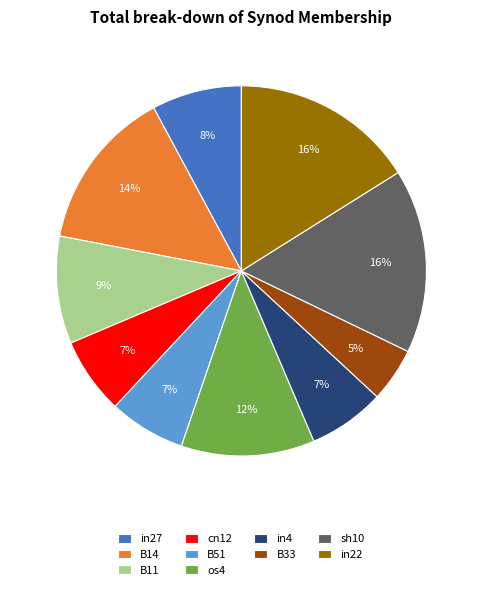

The B51 slice represents 18% of the pie. True or false?

False